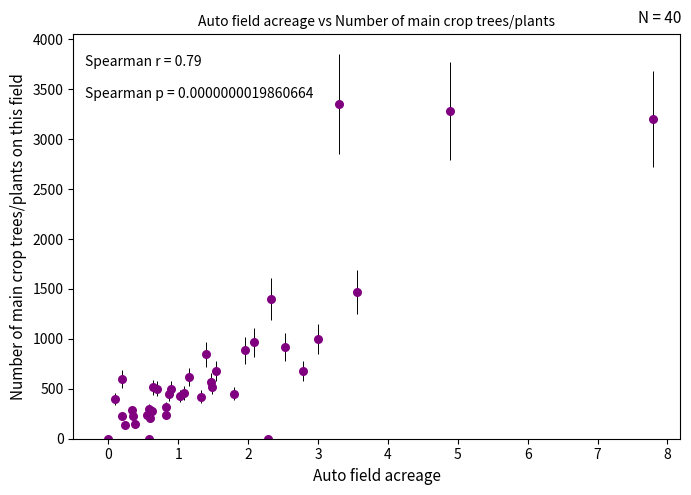

What Y value in the scatter plot is closest to 1677?

1473